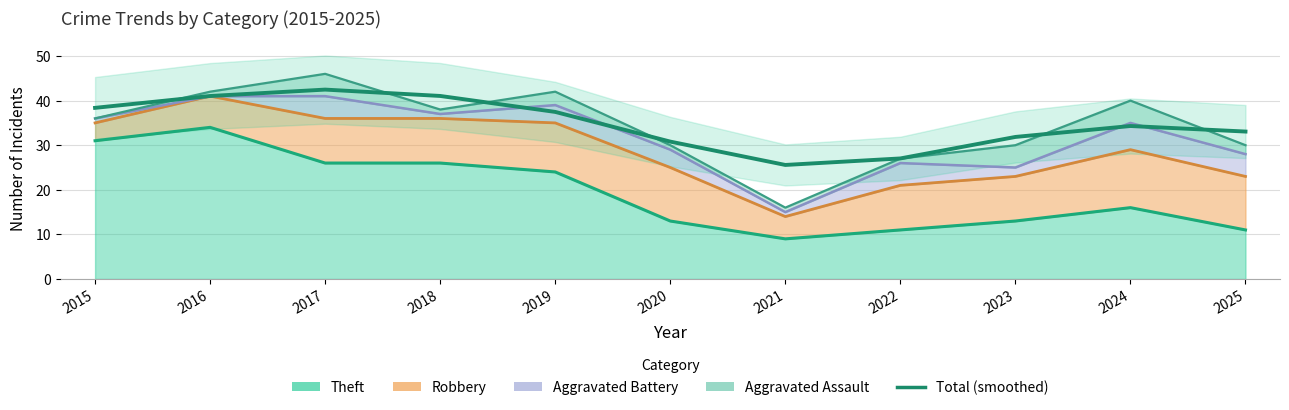

Where is the data nearest to the value 34?

2024